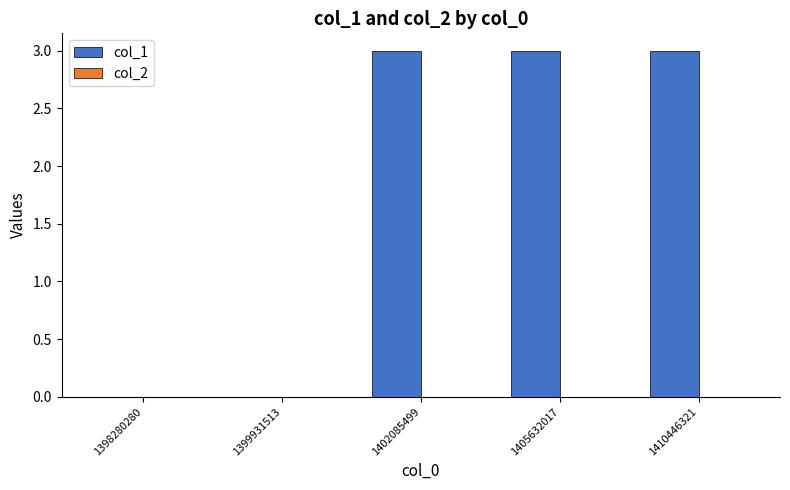

True or false: the data shows 0 at 1399931513.

True